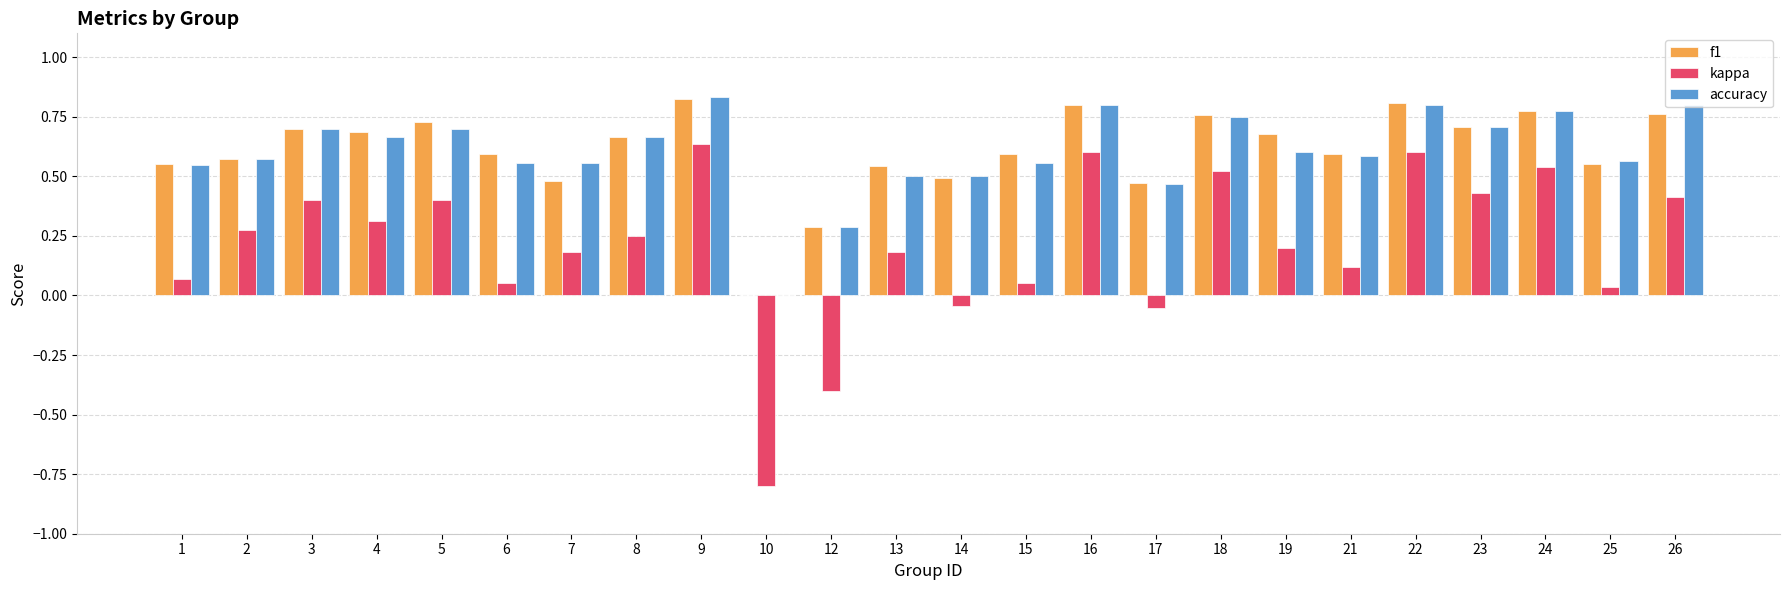

Count the f1 values in the range 0 to 1.

24